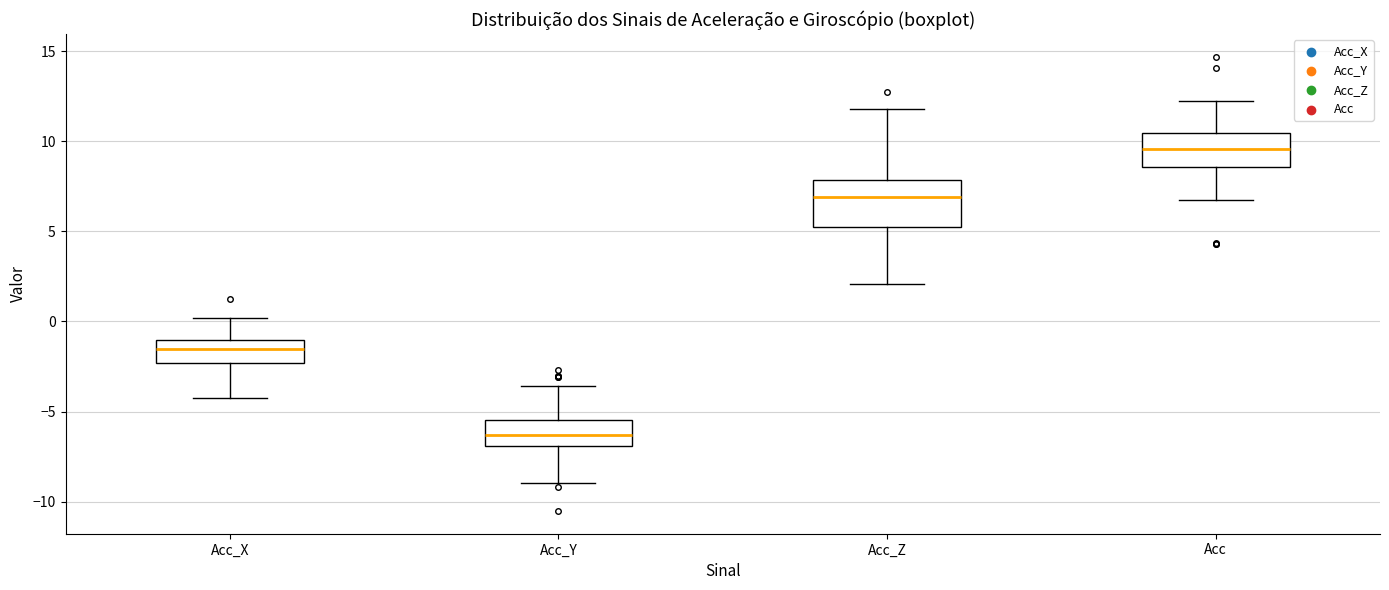

Reading left to right, transcribe this box plot: for each box, give where its median line is, the range the box spans, and where its two whiskers end, as read against the y-axis. The values are not printed on the chart, so give them approximately, as read against the axis.

Acc_X: median -1.5, box -2.5 to -1.0, whiskers -4.5 to 0.0
Acc_Y: median -6.5, box -7.0 to -5.5, whiskers -9.0 to -3.5
Acc_Z: median 7.0, box 5.0 to 8.0, whiskers 2.0 to 12.0
Acc: median 9.5, box 8.5 to 10.5, whiskers 7.0 to 12.0